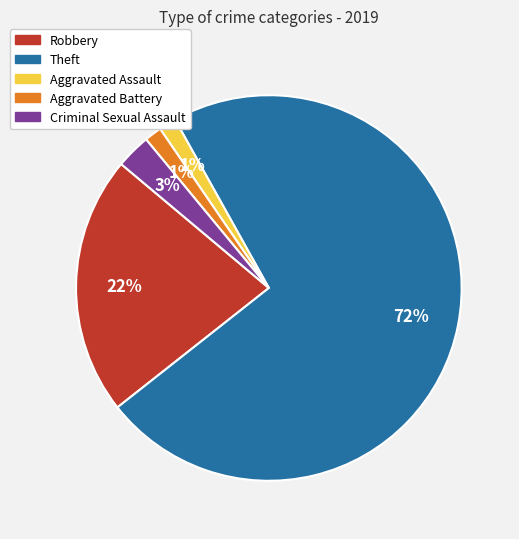

Count the number of slices in the pie.

5